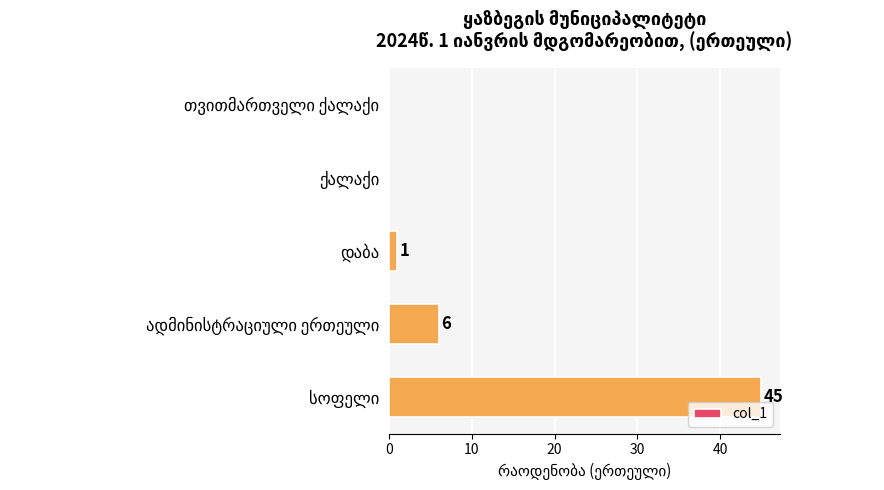

What is the maximum value shown in the chart?

45